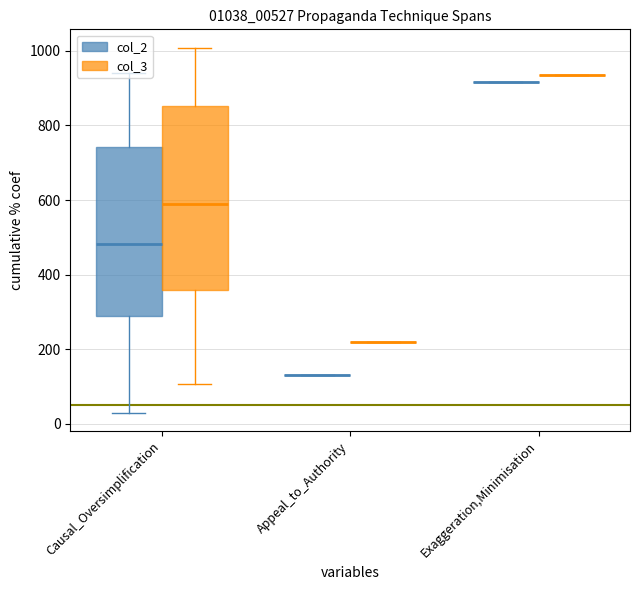

Between Causal_Oversimplification and Causal_Oversimplification, which series saw the biggest shift?

col_2